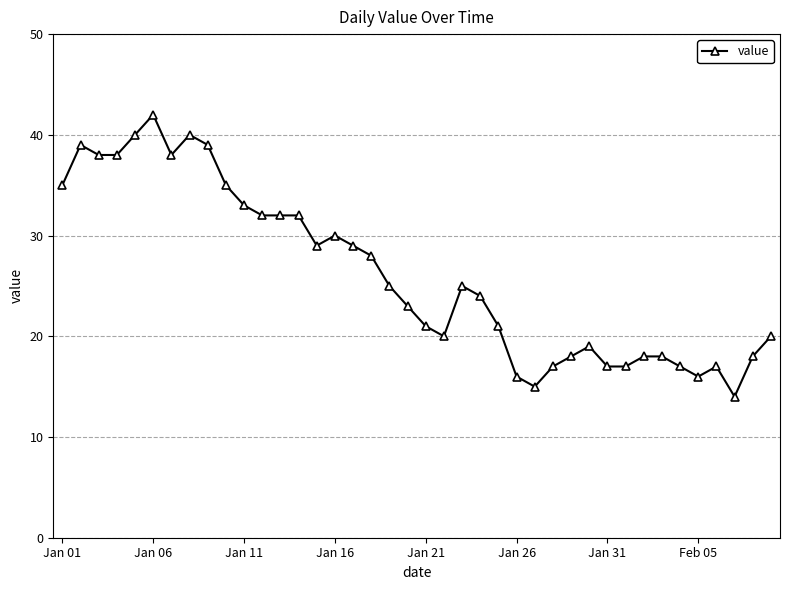

What is the difference between the maximum and minimum values?

28